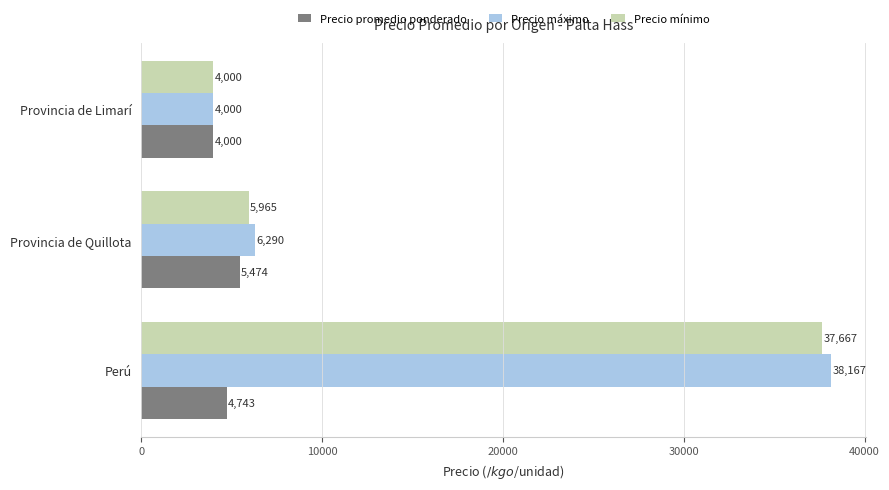

What is the minimum value for Precio promedio ponderado?

4000